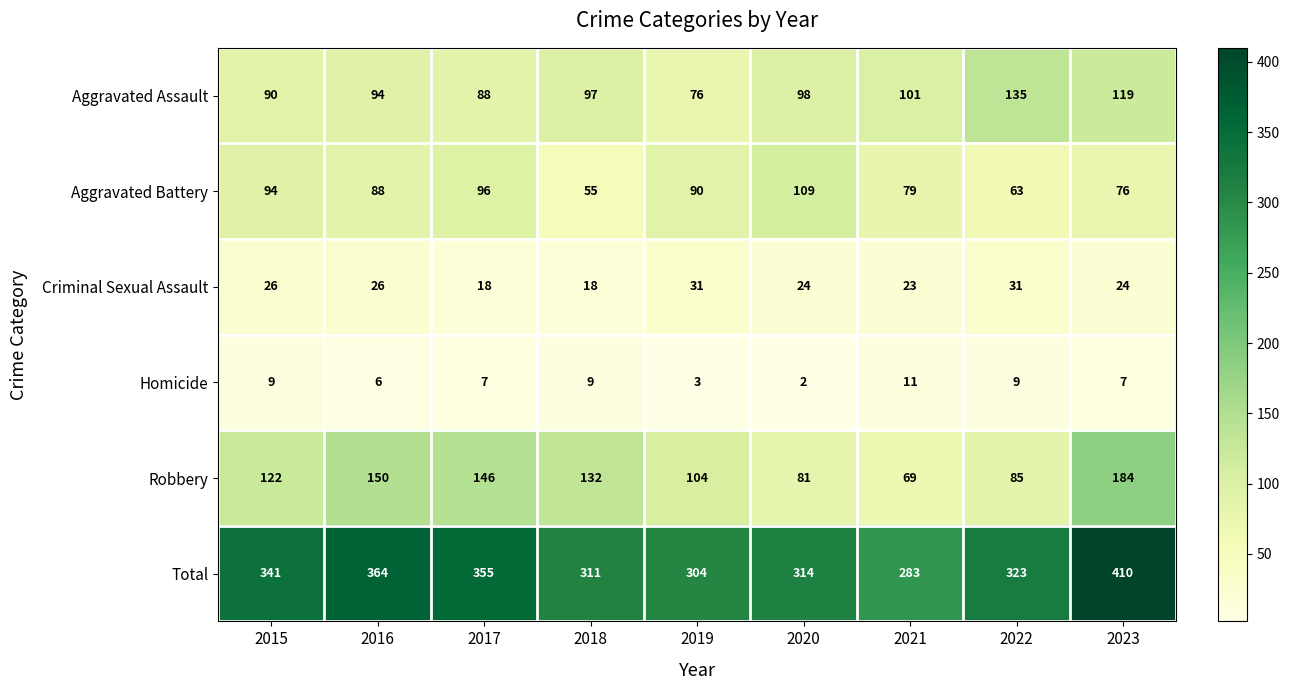

What value does the Aggravated Assault series have at 2017, to the nearest 10?

90